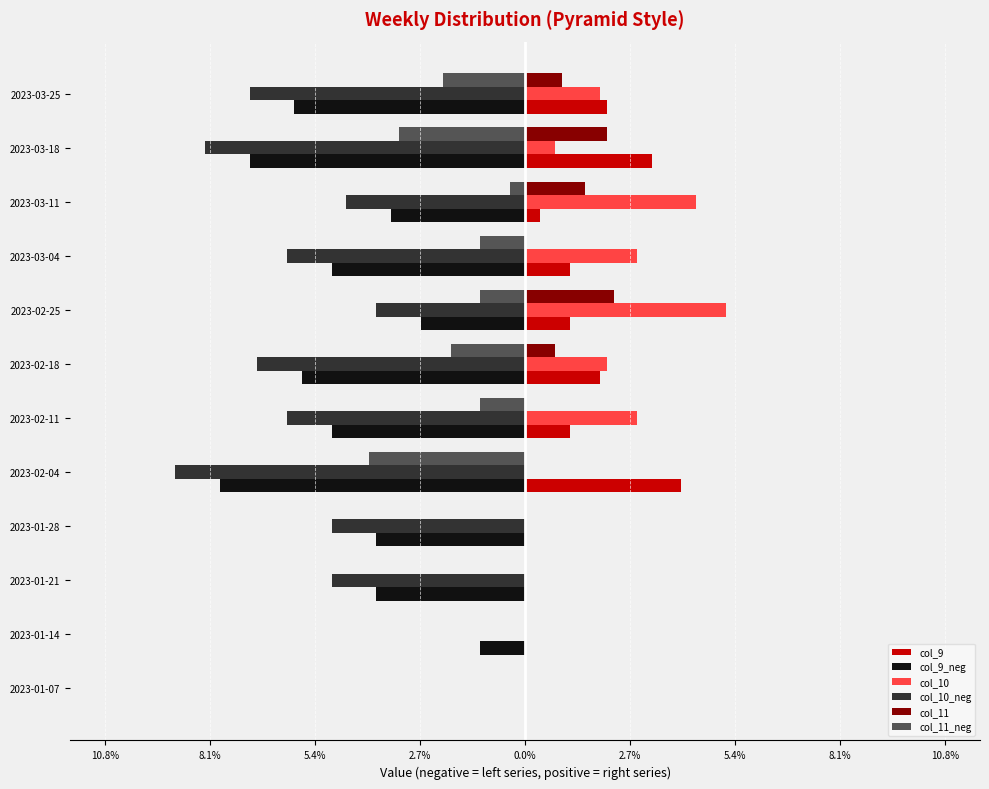

What are all the series names shown in the legend?

col_9, col_9_neg, col_10, col_10_neg, col_11, col_11_neg